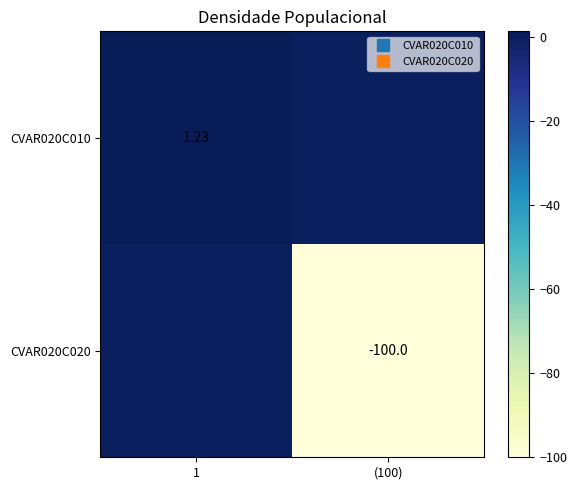

What is the difference between the CVAR020C010 values at (100) and 1?

1.2